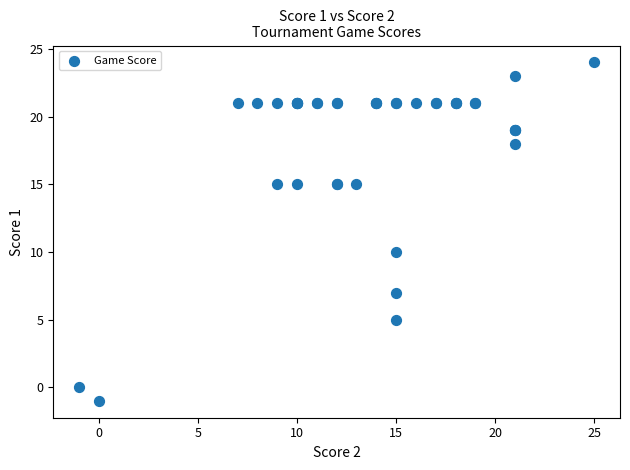

What Y value in the scatter plot is closest to 11?

10